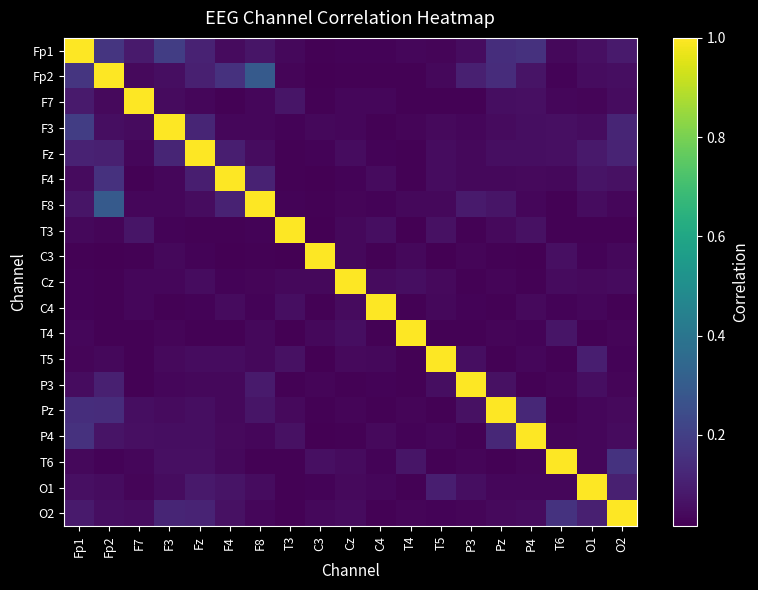

Reading left to right, list all the values displayed in this chart.

Fp1: Fp1=1.0	Fp2=0.2	F7=0.1	F3=0.2	Fz=0.1	F4=0.0	F8=0.1	T3=0.0	C3=0.0	Cz=0.0	C4=0.0	T4=0.0	T5=0.0	P3=0.0	Pz=0.1	P4=0.2	T6=0.0	O1=0.1	O2=0.1
Fp2: Fp1=0.2	Fp2=1.0	F7=0.0	F3=0.1	Fz=0.1	F4=0.2	F8=0.3	T3=0.0	C3=0.0	Cz=0.0	C4=0.0	T4=0.0	T5=0.0	P3=0.1	Pz=0.1	P4=0.1	T6=0.0	O1=0.0	O2=0.1
F7: Fp1=0.1	Fp2=0.0	F7=1.0	F3=0.0	Fz=0.0	F4=0.0	F8=0.0	T3=0.1	C3=0.0	Cz=0.0	C4=0.0	T4=0.0	T5=0.0	P3=0.0	Pz=0.1	P4=0.1	T6=0.0	O1=0.0	O2=0.0
F3: Fp1=0.2	Fp2=0.1	F7=0.0	F3=1.0	Fz=0.1	F4=0.0	F8=0.0	T3=0.0	C3=0.0	Cz=0.0	C4=0.0	T4=0.0	T5=0.0	P3=0.0	Pz=0.0	P4=0.1	T6=0.1	O1=0.0	O2=0.1
Fz: Fp1=0.1	Fp2=0.1	F7=0.0	F3=0.1	Fz=1.0	F4=0.1	F8=0.0	T3=0.0	C3=0.0	Cz=0.0	C4=0.0	T4=0.0	T5=0.1	P3=0.0	Pz=0.1	P4=0.1	T6=0.1	O1=0.1	O2=0.1
F4: Fp1=0.0	Fp2=0.2	F7=0.0	F3=0.0	Fz=0.1	F4=1.0	F8=0.1	T3=0.0	C3=0.0	Cz=0.0	C4=0.0	T4=0.0	T5=0.0	P3=0.0	Pz=0.0	P4=0.0	T6=0.0	O1=0.1	O2=0.1
F8: Fp1=0.1	Fp2=0.3	F7=0.0	F3=0.0	Fz=0.0	F4=0.1	F8=1.0	T3=0.0	C3=0.0	Cz=0.0	C4=0.0	T4=0.0	T5=0.0	P3=0.1	Pz=0.1	P4=0.0	T6=0.0	O1=0.0	O2=0.0
T3: Fp1=0.0	Fp2=0.0	F7=0.1	F3=0.0	Fz=0.0	F4=0.0	F8=0.0	T3=1.0	C3=0.0	Cz=0.0	C4=0.1	T4=0.0	T5=0.1	P3=0.0	Pz=0.0	P4=0.1	T6=0.0	O1=0.0	O2=0.0
C3: Fp1=0.0	Fp2=0.0	F7=0.0	F3=0.0	Fz=0.0	F4=0.0	F8=0.0	T3=0.0	C3=1.0	Cz=0.0	C4=0.0	T4=0.0	T5=0.0	P3=0.0	Pz=0.0	P4=0.0	T6=0.1	O1=0.0	O2=0.0
Cz: Fp1=0.0	Fp2=0.0	F7=0.0	F3=0.0	Fz=0.0	F4=0.0	F8=0.0	T3=0.0	C3=0.0	Cz=1.0	C4=0.0	T4=0.1	T5=0.0	P3=0.0	Pz=0.0	P4=0.0	T6=0.0	O1=0.0	O2=0.0
C4: Fp1=0.0	Fp2=0.0	F7=0.0	F3=0.0	Fz=0.0	F4=0.0	F8=0.0	T3=0.1	C3=0.0	Cz=0.0	C4=1.0	T4=0.0	T5=0.0	P3=0.0	Pz=0.0	P4=0.0	T6=0.0	O1=0.0	O2=0.0
T4: Fp1=0.0	Fp2=0.0	F7=0.0	F3=0.0	Fz=0.0	F4=0.0	F8=0.0	T3=0.0	C3=0.0	Cz=0.1	C4=0.0	T4=1.0	T5=0.0	P3=0.0	Pz=0.0	P4=0.0	T6=0.1	O1=0.0	O2=0.0
T5: Fp1=0.0	Fp2=0.0	F7=0.0	F3=0.0	Fz=0.1	F4=0.0	F8=0.0	T3=0.1	C3=0.0	Cz=0.0	C4=0.0	T4=0.0	T5=1.0	P3=0.1	Pz=0.0	P4=0.0	T6=0.0	O1=0.1	O2=0.0
P3: Fp1=0.0	Fp2=0.1	F7=0.0	F3=0.0	Fz=0.0	F4=0.0	F8=0.1	T3=0.0	C3=0.0	Cz=0.0	C4=0.0	T4=0.0	T5=0.1	P3=1.0	Pz=0.1	P4=0.0	T6=0.0	O1=0.1	O2=0.0
Pz: Fp1=0.1	Fp2=0.1	F7=0.1	F3=0.0	Fz=0.1	F4=0.0	F8=0.1	T3=0.0	C3=0.0	Cz=0.0	C4=0.0	T4=0.0	T5=0.0	P3=0.1	Pz=1.0	P4=0.1	T6=0.0	O1=0.0	O2=0.0
P4: Fp1=0.2	Fp2=0.1	F7=0.1	F3=0.1	Fz=0.1	F4=0.0	F8=0.0	T3=0.1	C3=0.0	Cz=0.0	C4=0.0	T4=0.0	T5=0.0	P3=0.0	Pz=0.1	P4=1.0	T6=0.0	O1=0.0	O2=0.0
T6: Fp1=0.0	Fp2=0.0	F7=0.0	F3=0.1	Fz=0.1	F4=0.0	F8=0.0	T3=0.0	C3=0.1	Cz=0.0	C4=0.0	T4=0.1	T5=0.0	P3=0.0	Pz=0.0	P4=0.0	T6=1.0	O1=0.0	O2=0.2
O1: Fp1=0.1	Fp2=0.0	F7=0.0	F3=0.0	Fz=0.1	F4=0.1	F8=0.0	T3=0.0	C3=0.0	Cz=0.0	C4=0.0	T4=0.0	T5=0.1	P3=0.1	Pz=0.0	P4=0.0	T6=0.0	O1=1.0	O2=0.1
O2: Fp1=0.1	Fp2=0.1	F7=0.0	F3=0.1	Fz=0.1	F4=0.1	F8=0.0	T3=0.0	C3=0.0	Cz=0.0	C4=0.0	T4=0.0	T5=0.0	P3=0.0	Pz=0.0	P4=0.0	T6=0.2	O1=0.1	O2=1.0